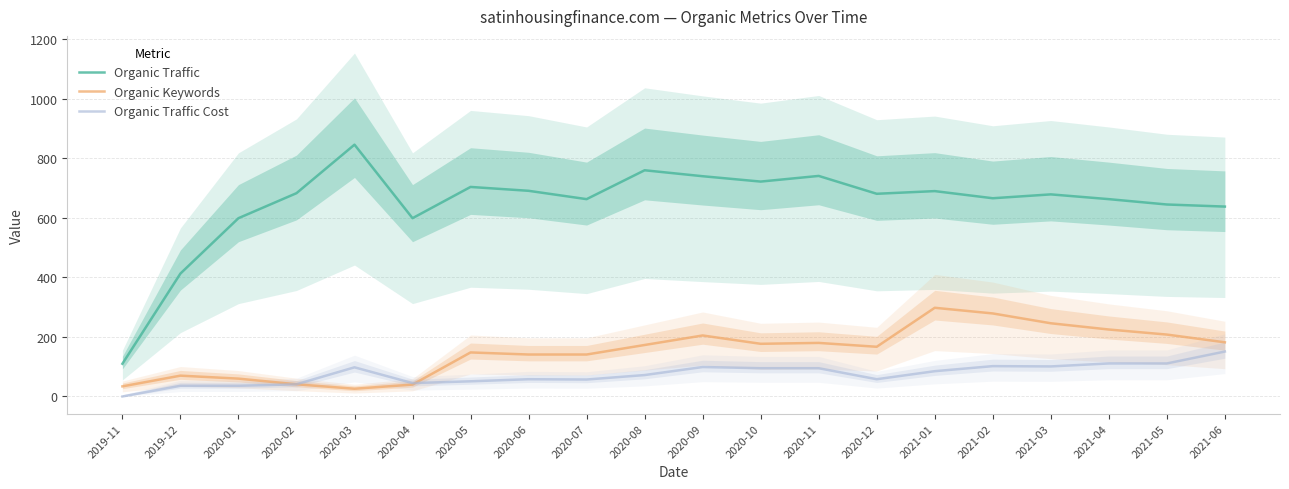

Which series has the largest range (max minus min)?

Organic Traffic